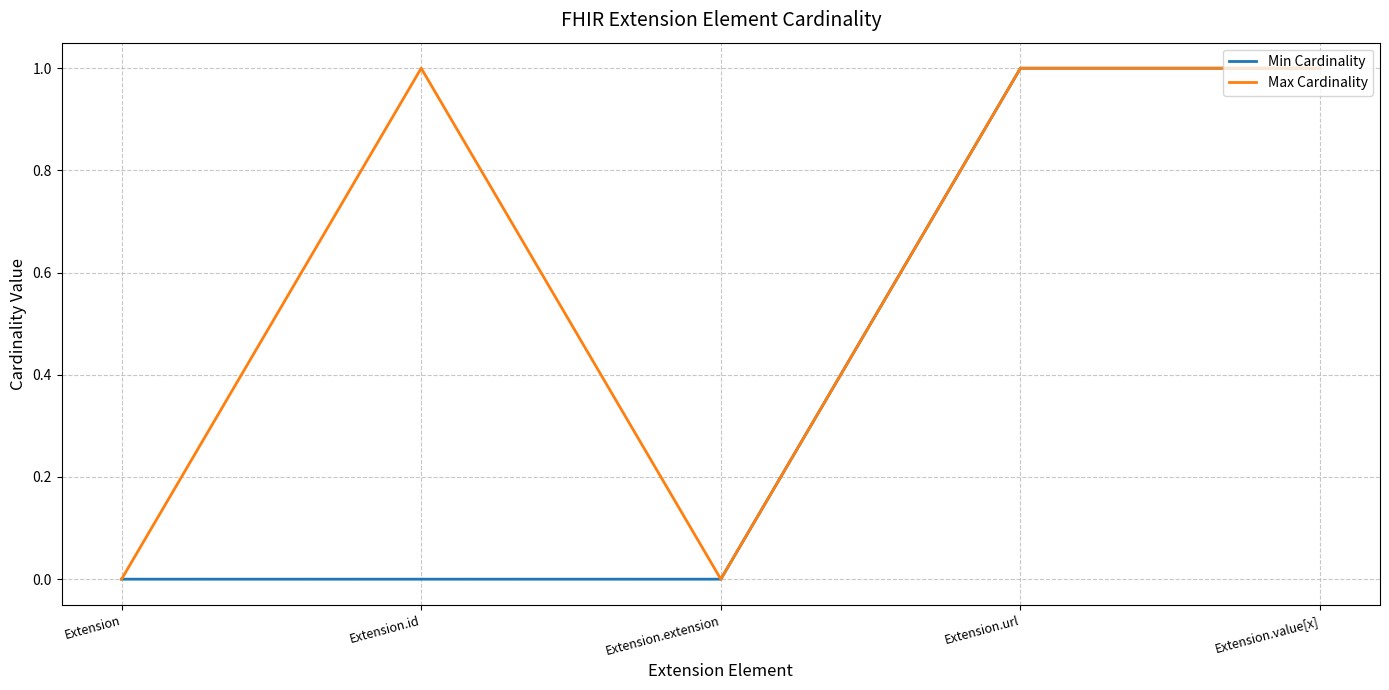

Rank the series by their average value, from lowest to highest.

Min Cardinality, Max Cardinality